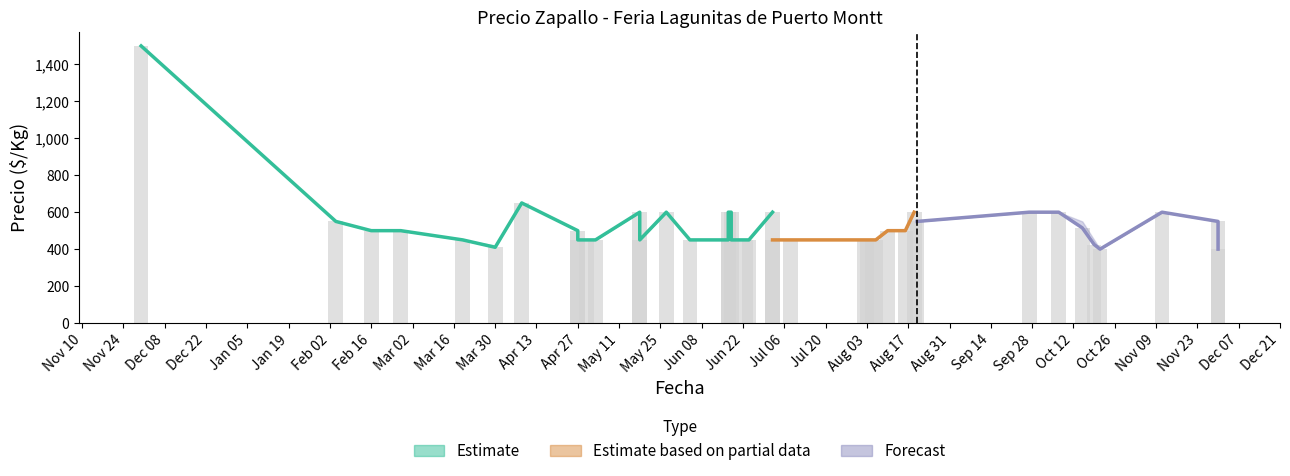

At which label does Precio minimo first exceed 500?

2021-02-04